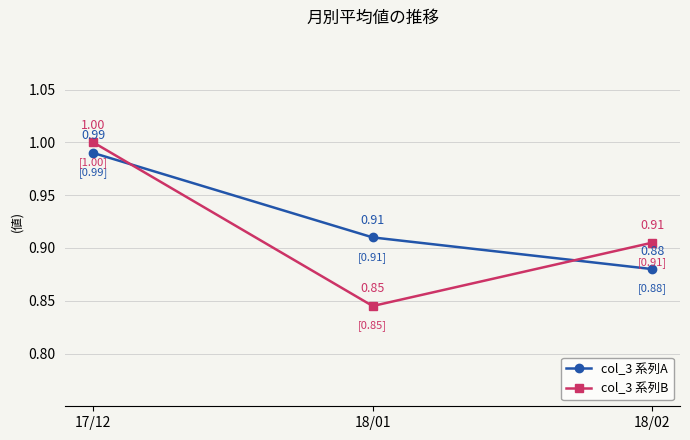

Is the value of col_3 系列A at 18/01 greater than the value of col_3 系列B at 18/01?

Yes